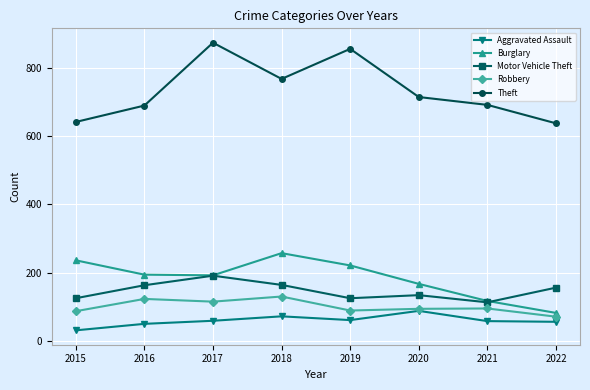

The value of Robbery at 2019 is 89. True or false?

True